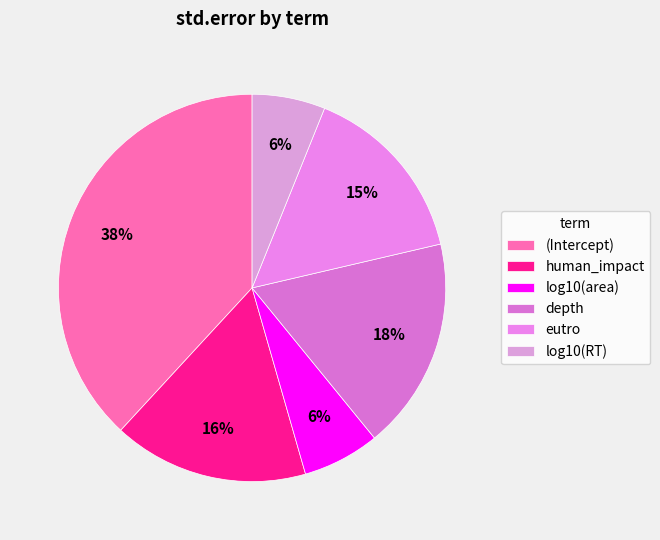

To the nearest percent, what percentage of the pie is depth?

18%